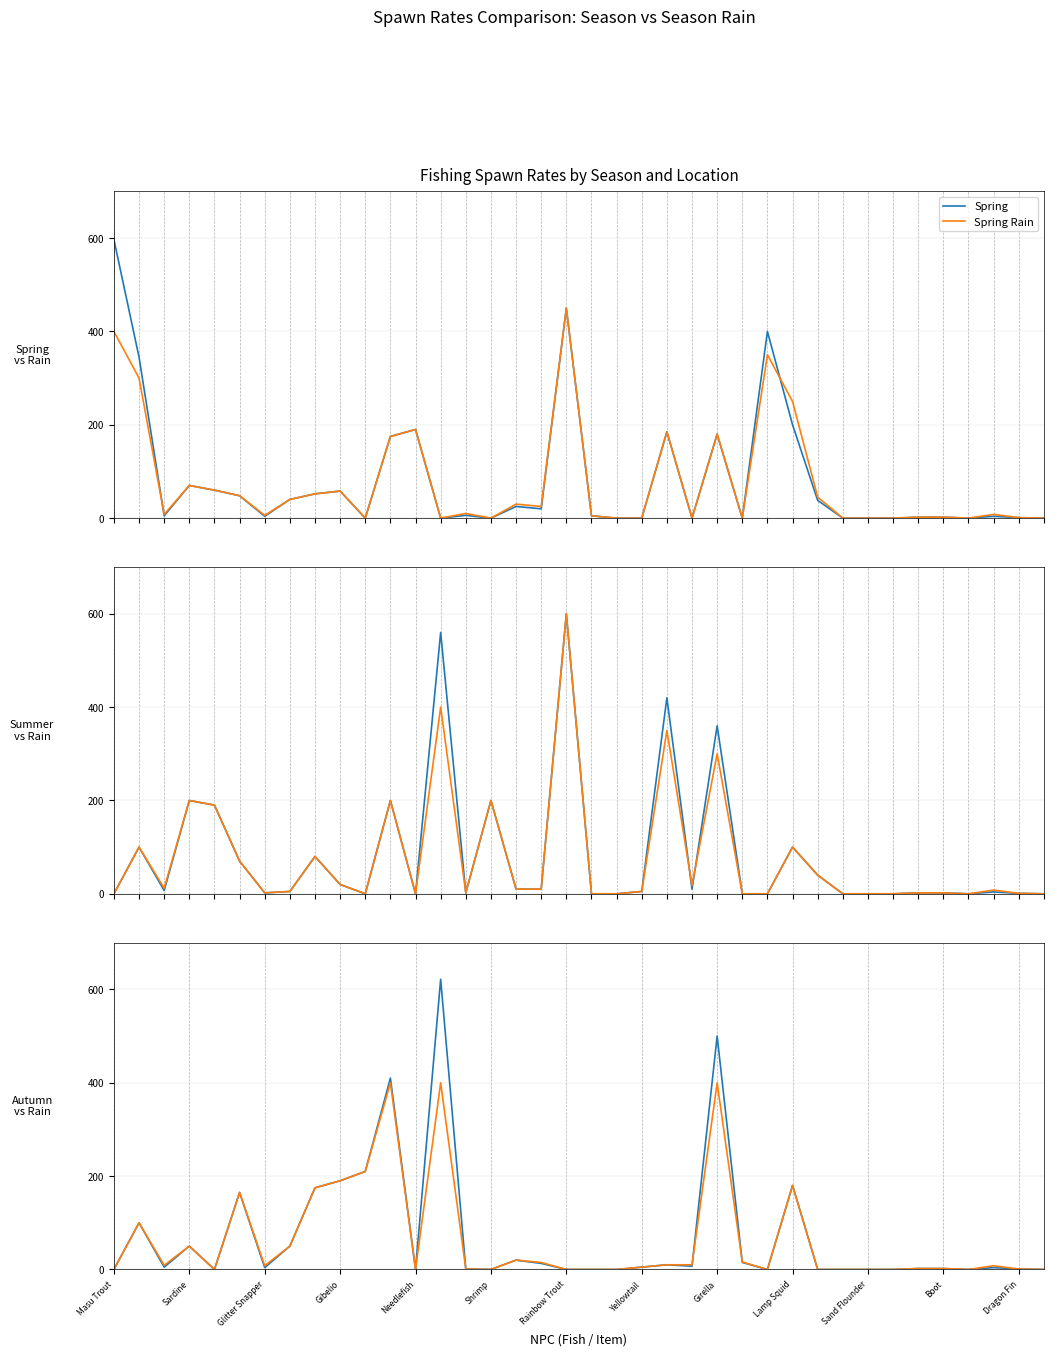

What is the highest value of the Spring series?

597